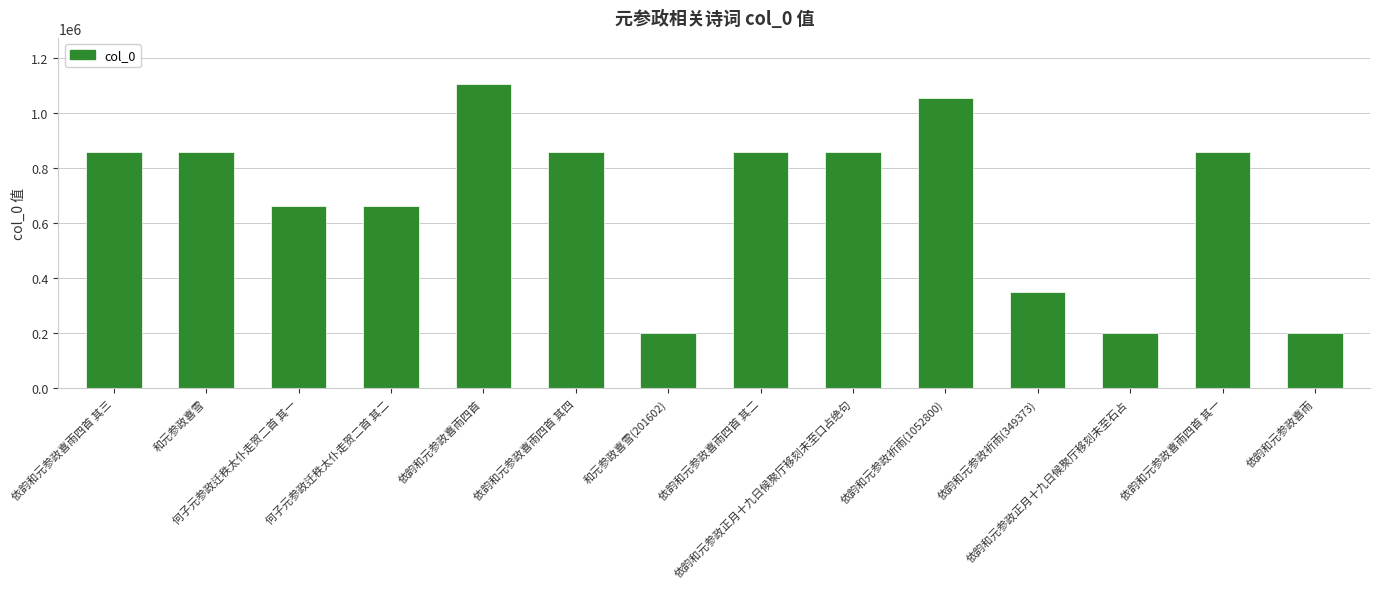

What is the ratio of the value at 依韵和元参政喜雨四首 其四 to the value at 依韵和元参政正月十九日候聚厅移刻未至口占绝句?

1.0